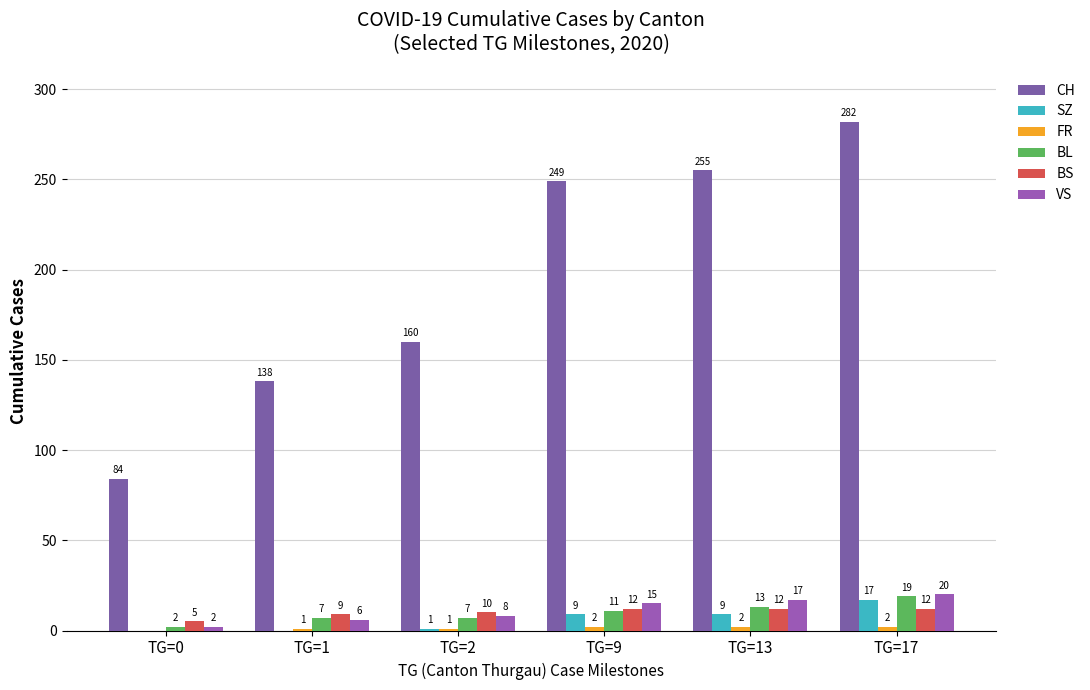

Rank the series at TG=0 from highest to lowest value.

CH, BS, BL, VS, SZ, FR